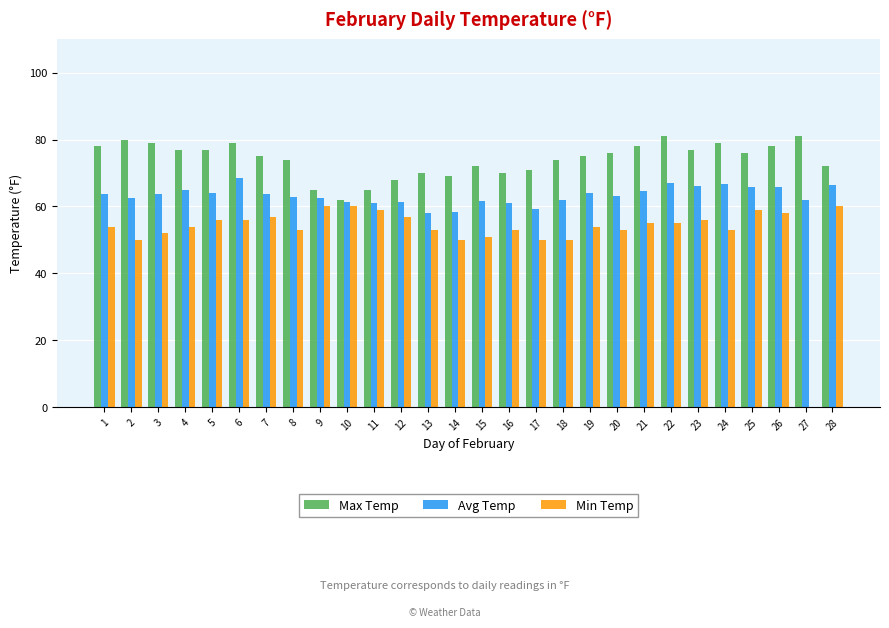

Which series has the largest total across all categories?

Max Temp